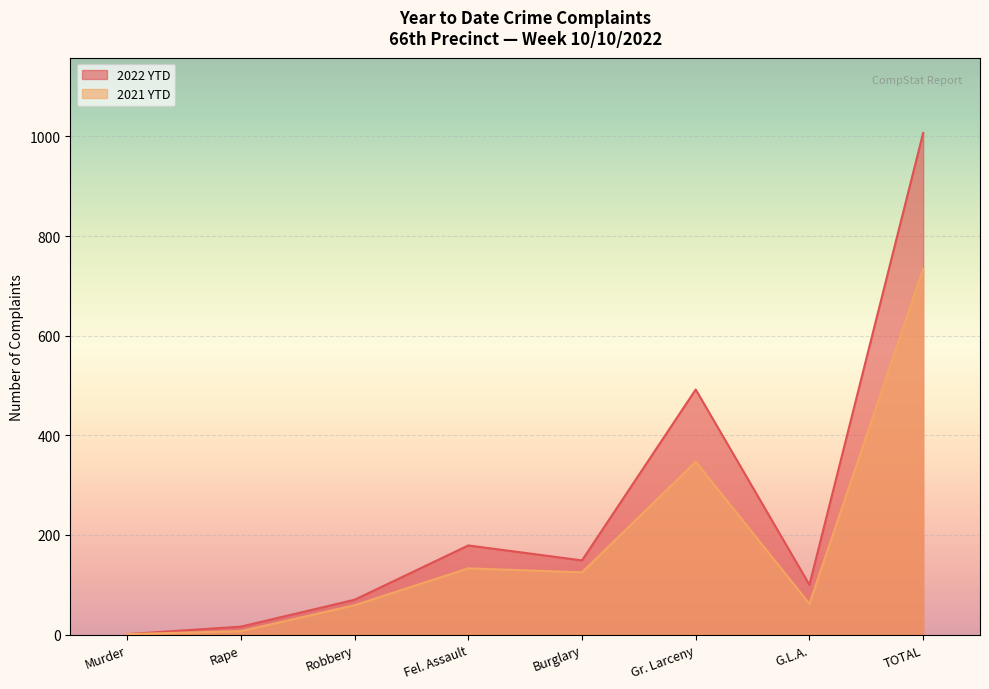

The 2021 YTD series shows 4 at Rape. True or false?

False